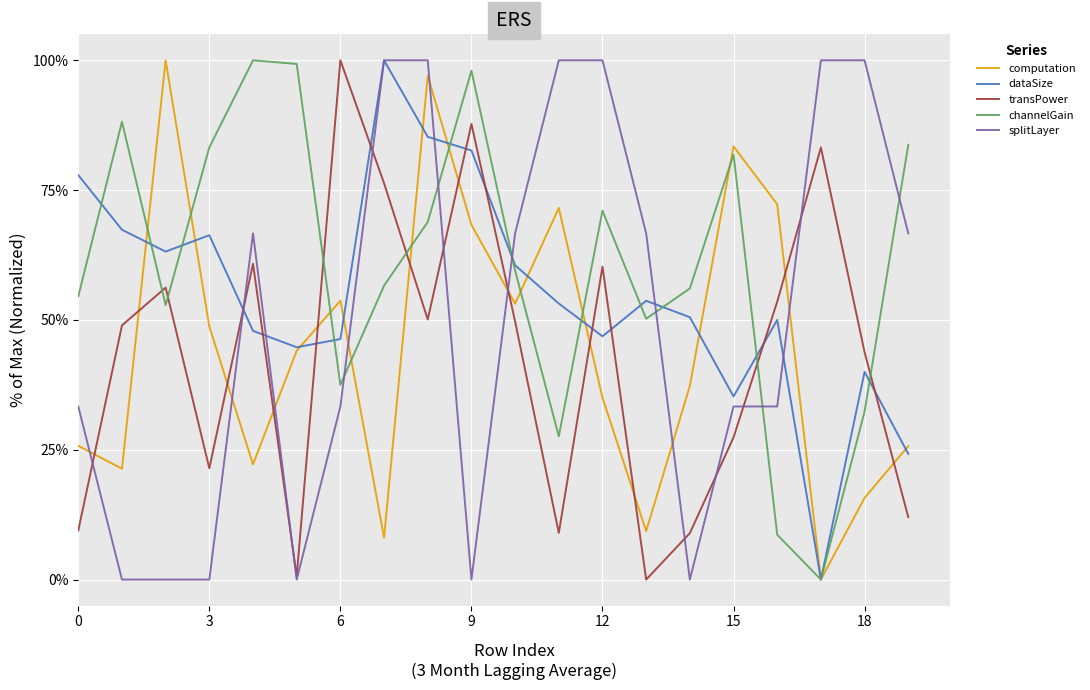

Does the chart have visible grid lines?

Yes